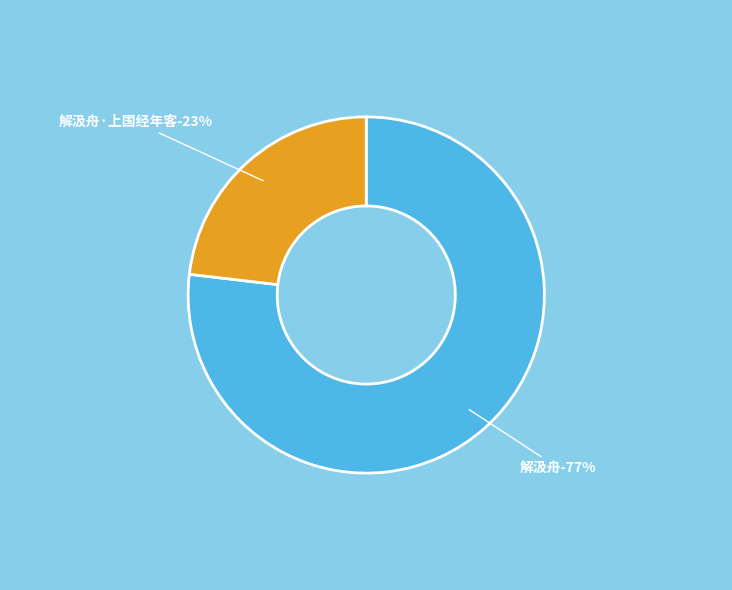

The 解汲舟·上国经年客 slice represents 23% of the pie. True or false?

True